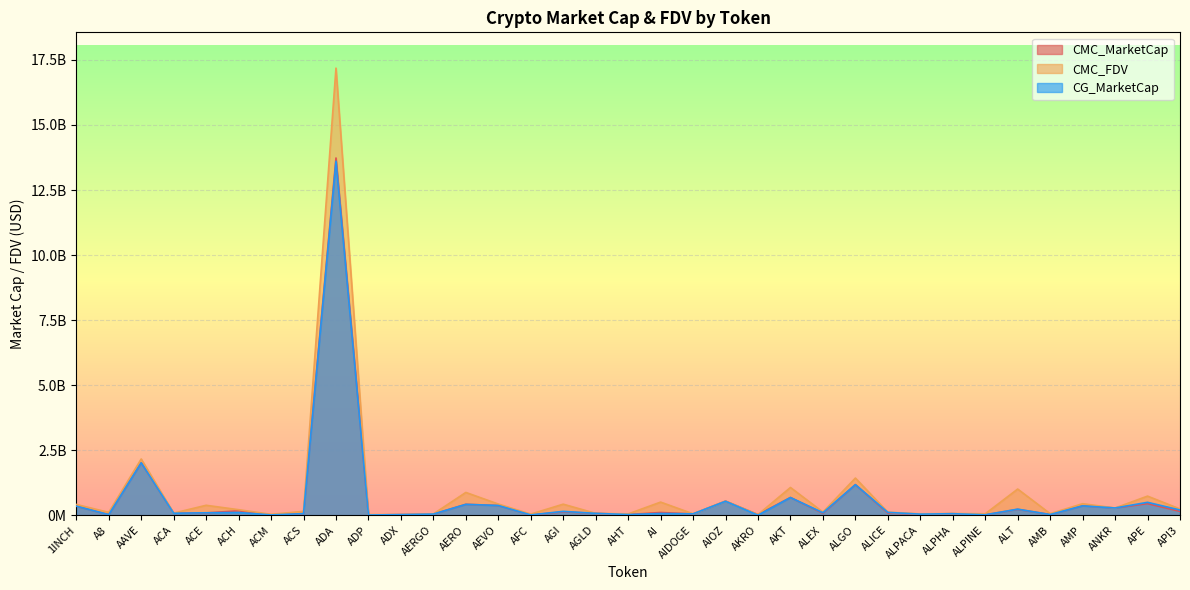

Does the chart display data point markers on the line(s)?

No